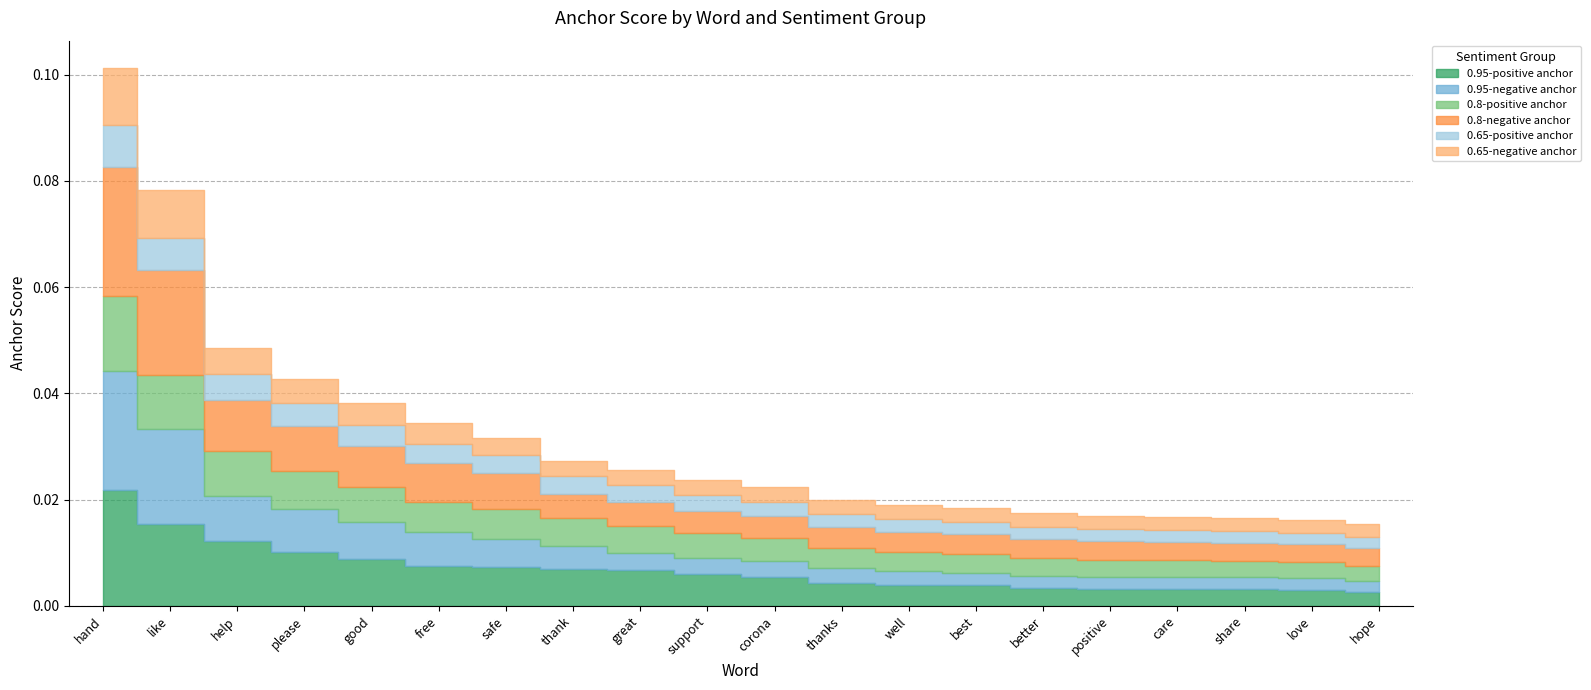

How many 0.65-negative anchor values are between 0 and 1?

20